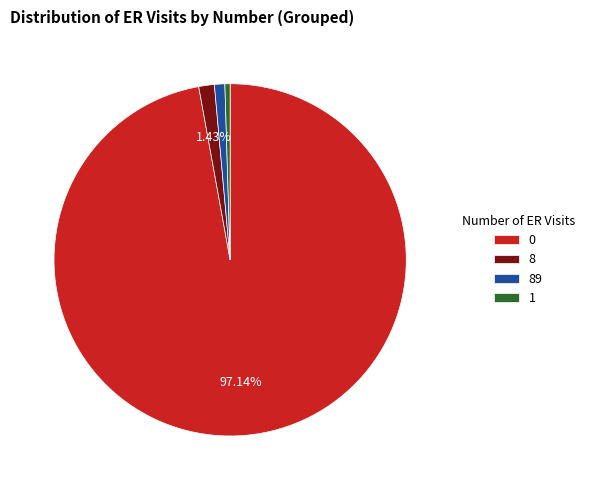

Approximately how many times larger is the value at 89 compared to 8?

0.7